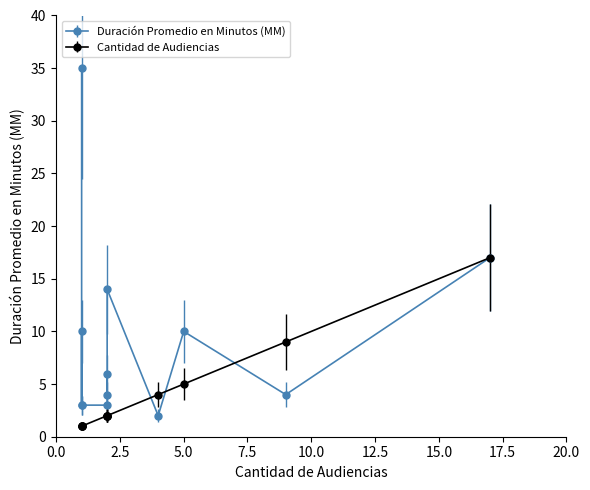

The Cantidad de Audiencias series shows 4 at 17. True or false?

False